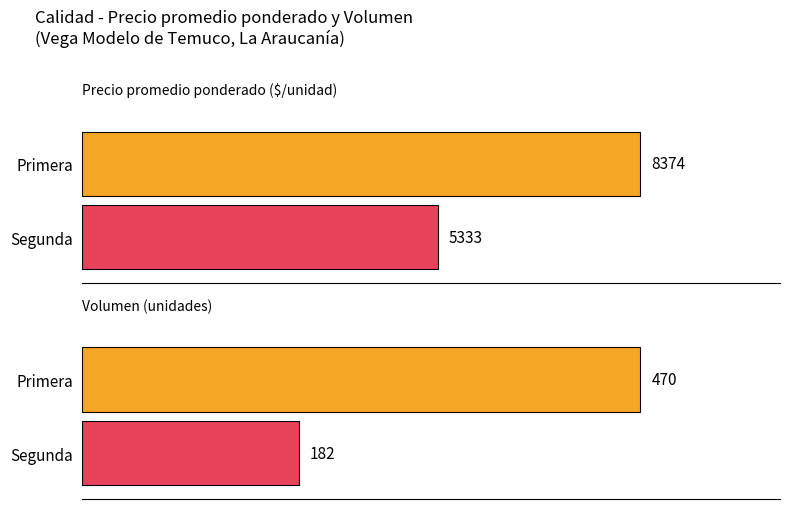

How many distinct data groups are displayed?

2